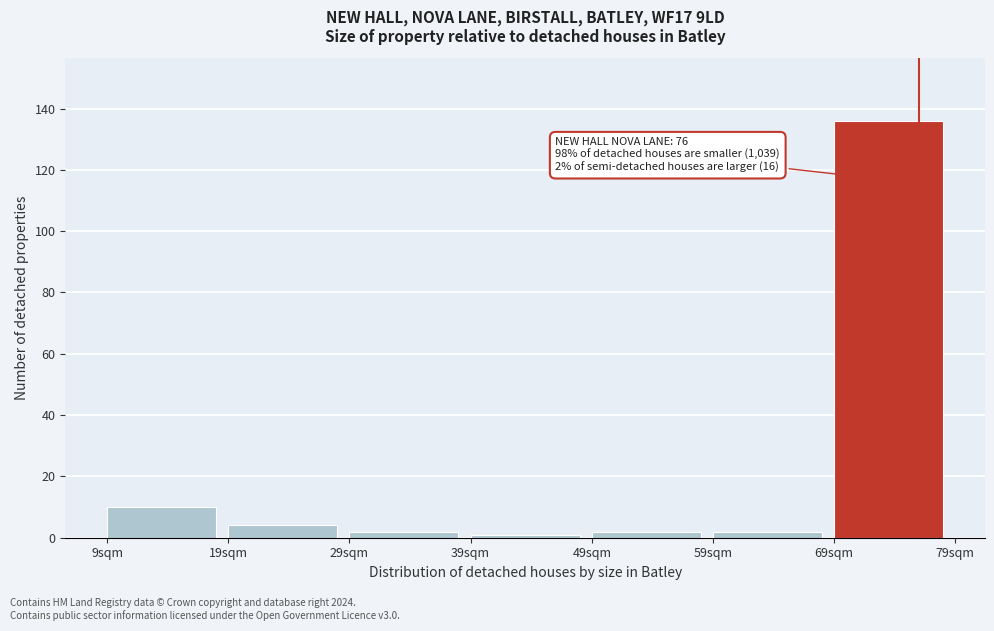

Which range on the x-axis has the tallest bar?

69 to 79